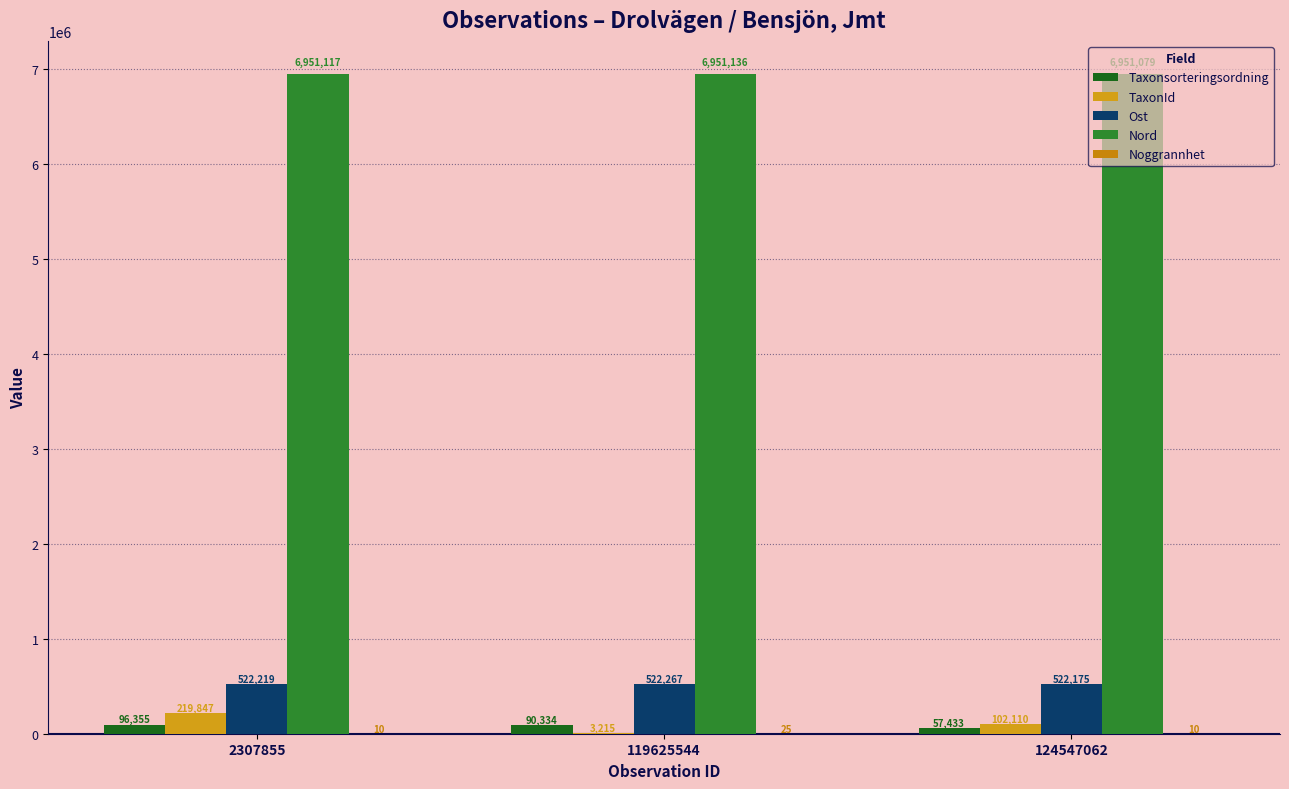

How many groups of bars are there?

3